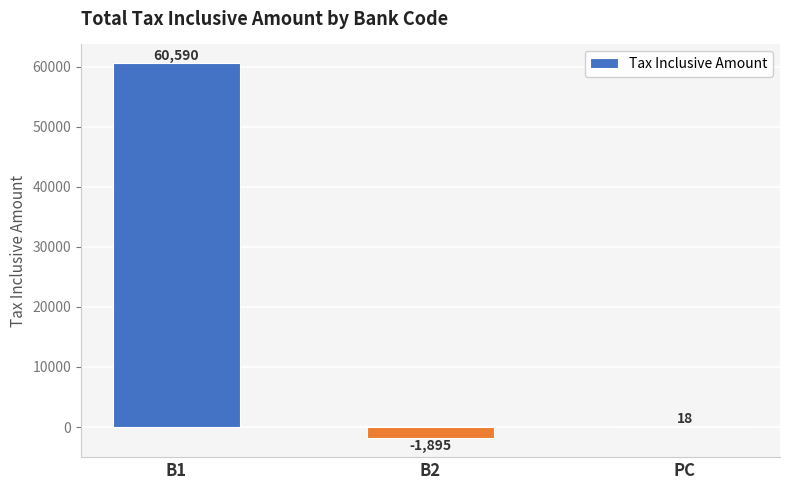

The value at PC is 18. True or false?

True